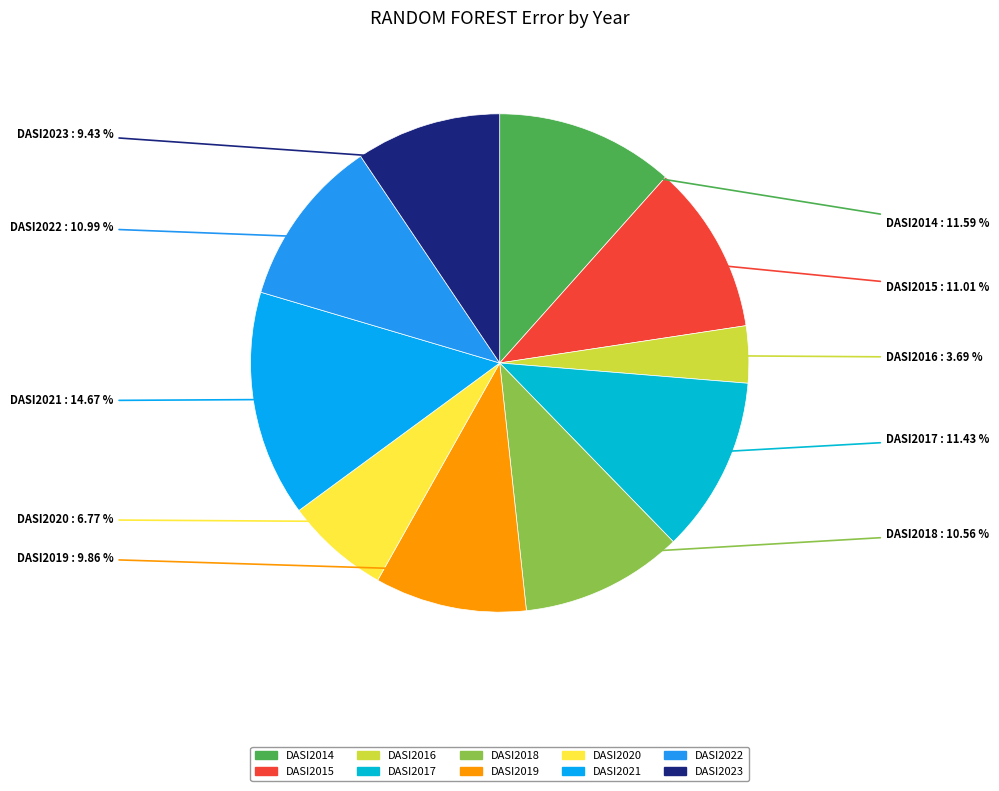

Which category has the smallest portion of the pie?

DASI2016